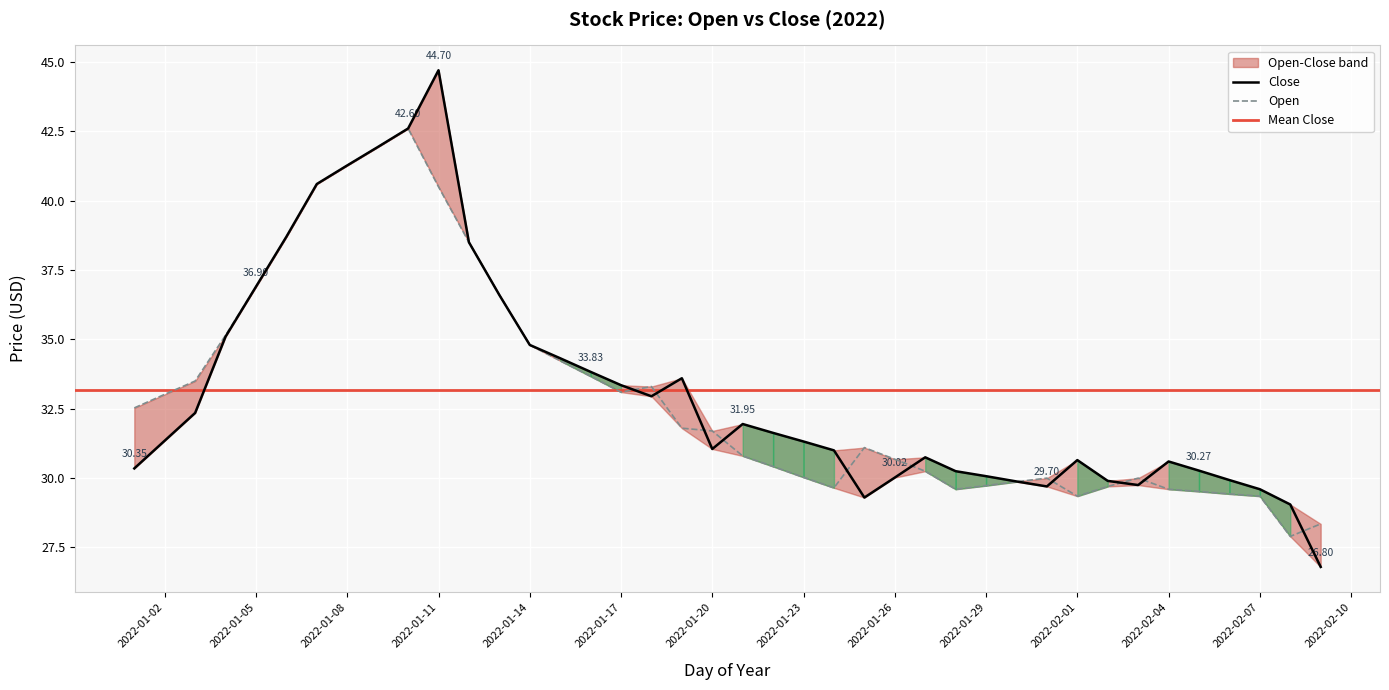

What position from the left is 2022-02-03?

34